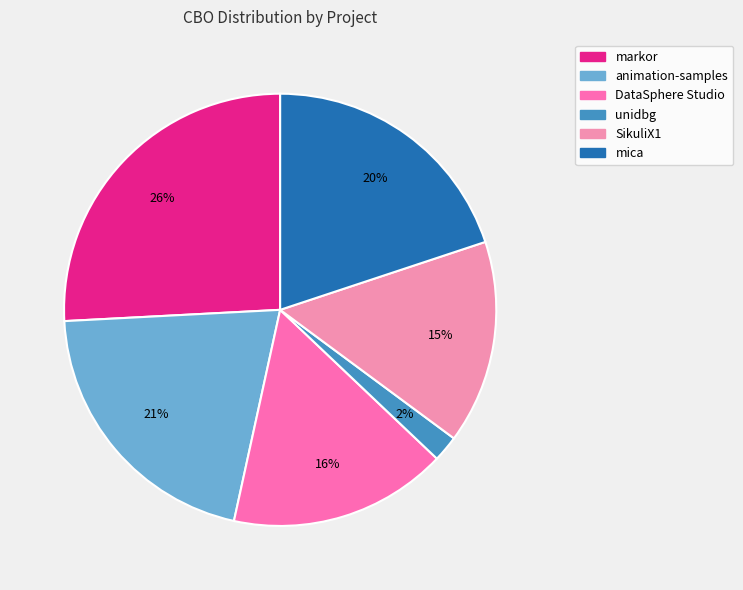

To the nearest percent, what portion does DataSphere Studio represent?

16%